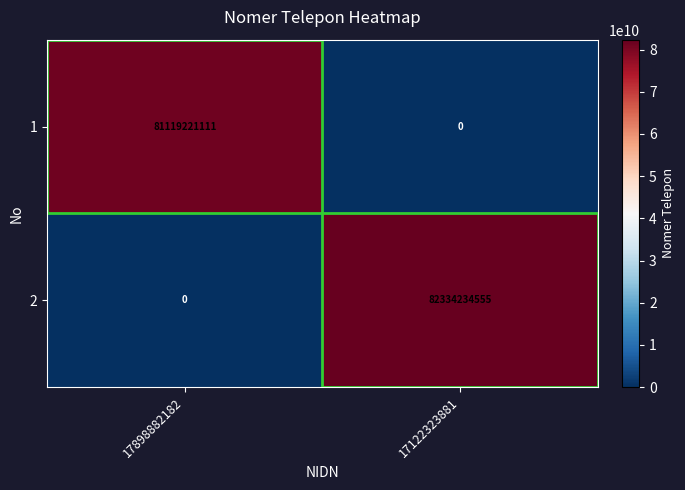

Between 17898882182 and 17122323881, which series saw the biggest shift?

2